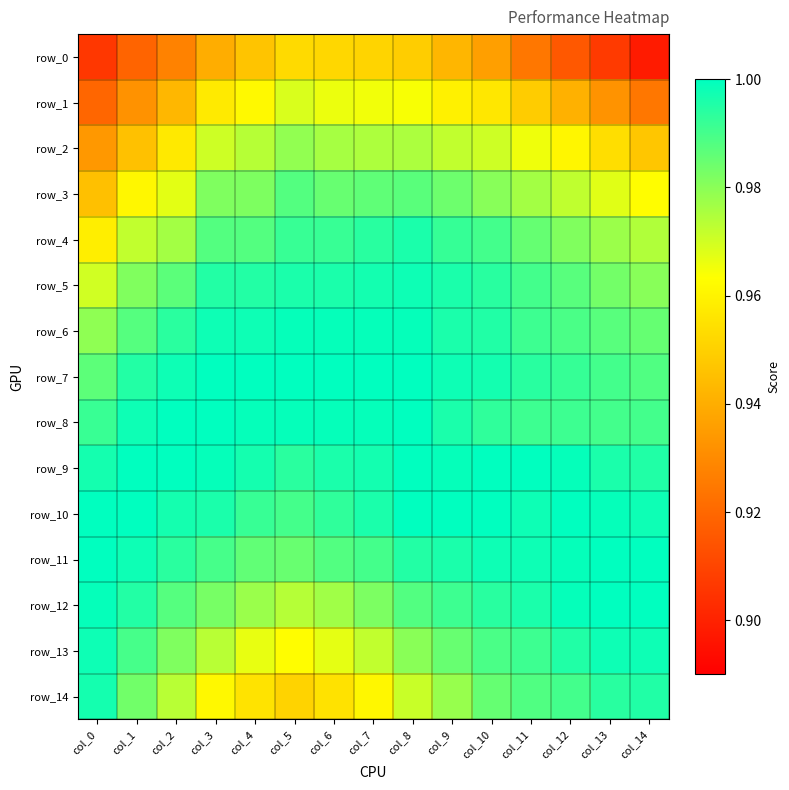

Count the number of categories in the chart.

15